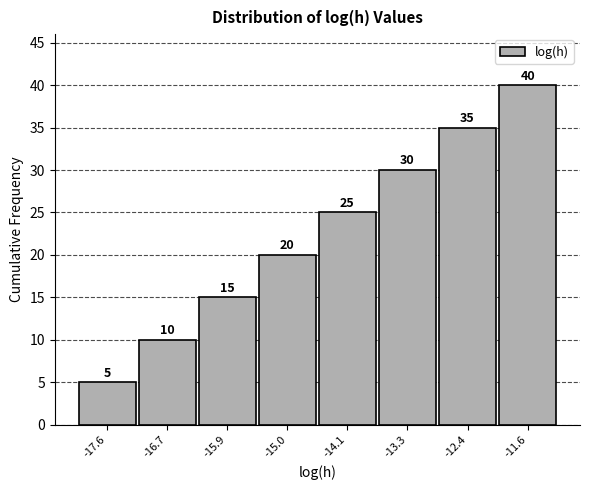

Reading left to right, transcribe this chart: for each bar, give the range it covers on the x-axis and its height. The bar edges are not printed on the chart, so give them approximately, as read against the axis.

-18.0 to -17.1: 5
-17.1 to -16.3: 10
-16.3 to -15.4: 15
-15.4 to -14.6: 20
-14.6 to -13.7: 25
-13.7 to -12.8: 30
-12.8 to -12.0: 35
-12.0 to -11.1: 40